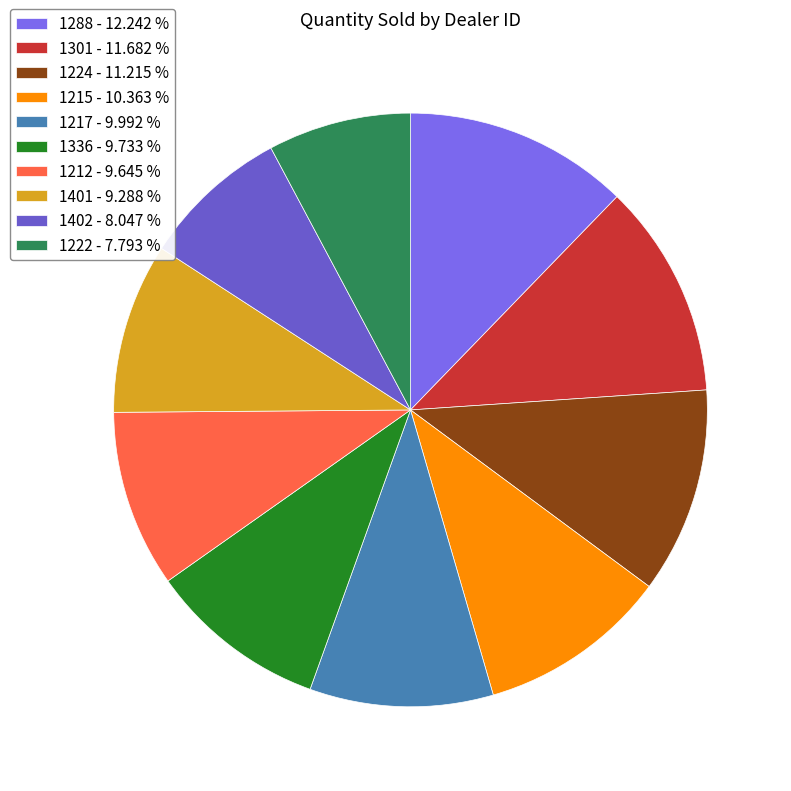

What is the total percentage of 1212 and 1288?

21.9%